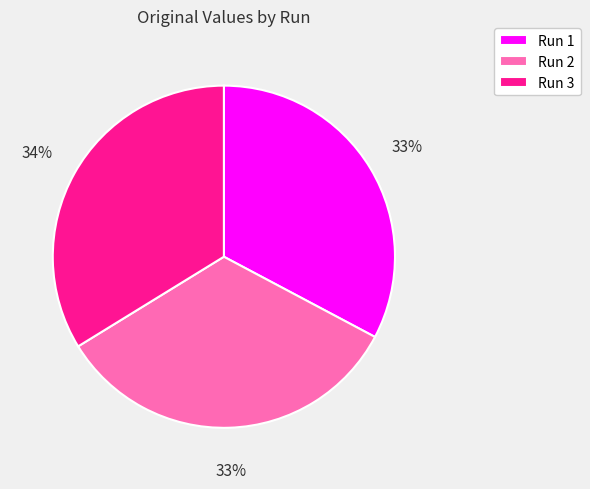

The Run 3 slice represents 34% of the pie. True or false?

True